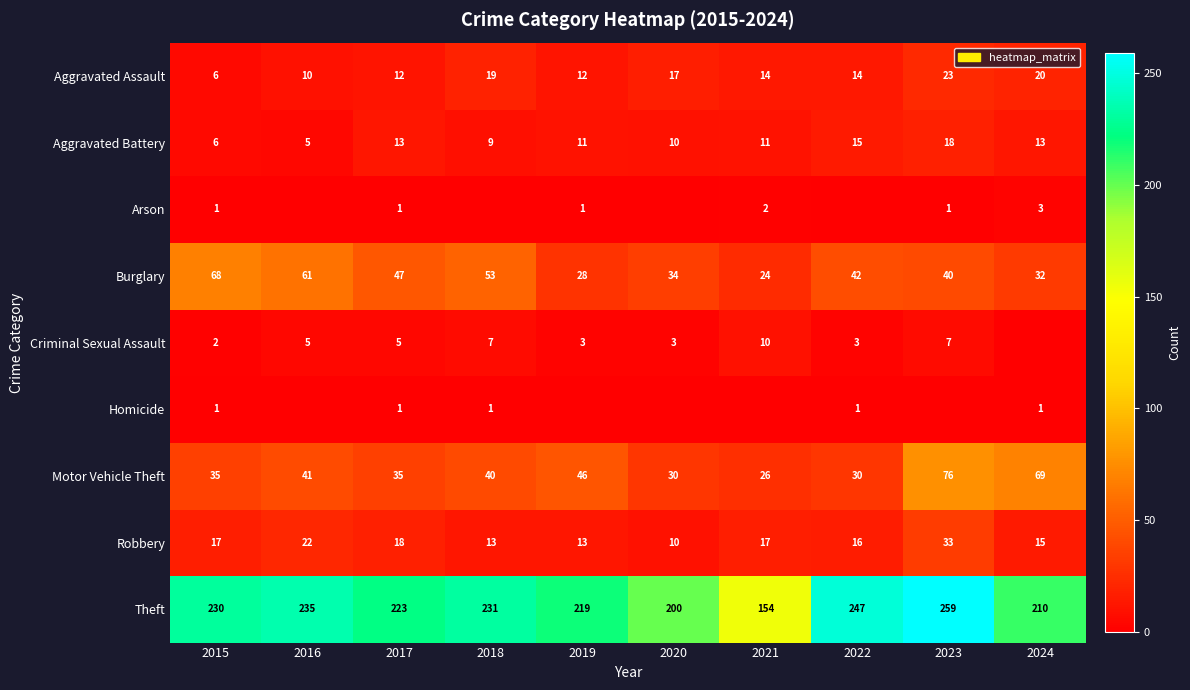

The value of Robbery at 2015 is 30. True or false?

False